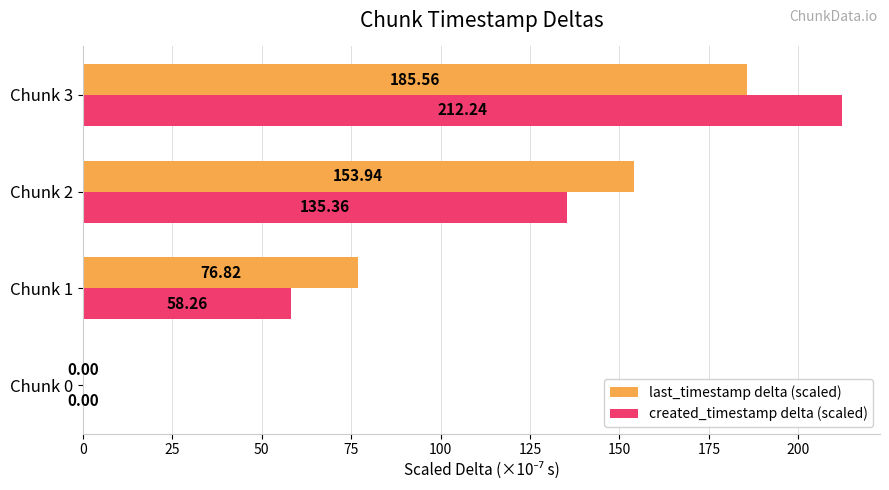

Between Chunk 0 and Chunk 1, which series saw the biggest shift?

last_timestamp delta (scaled)